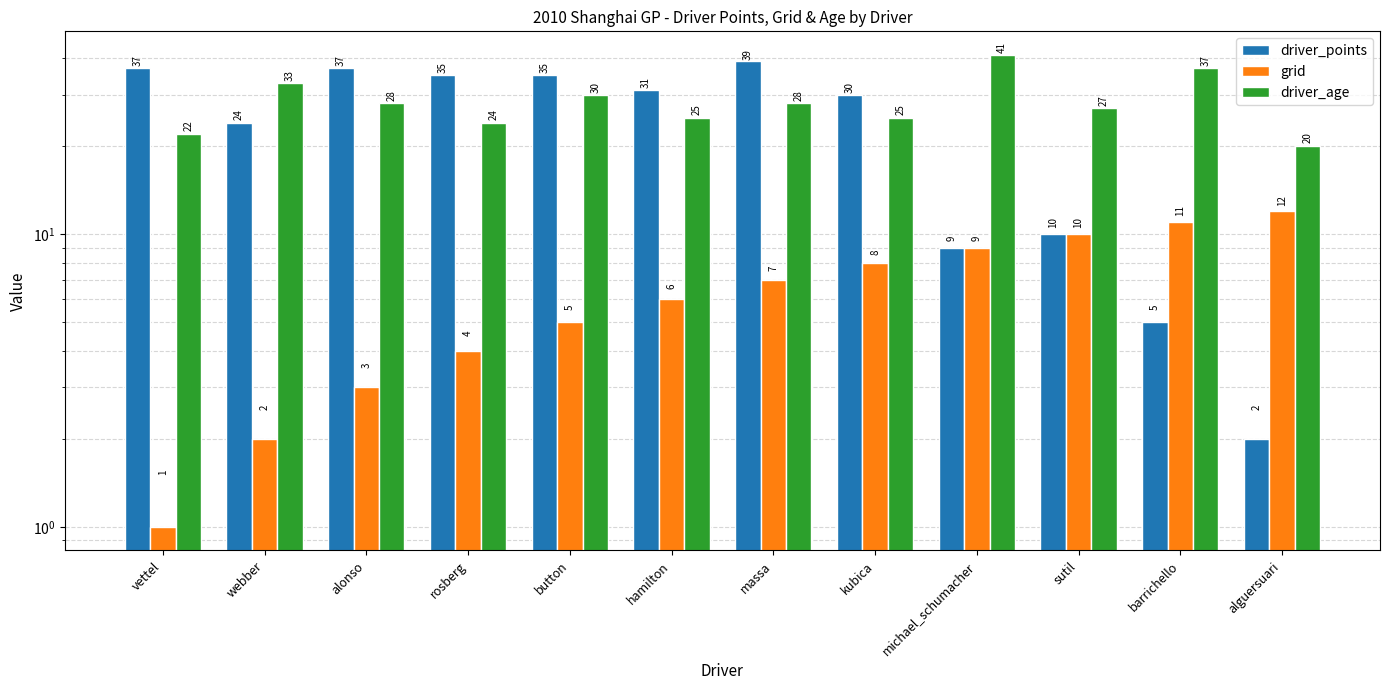

What is the label of the 2nd bar from the right?

barrichello